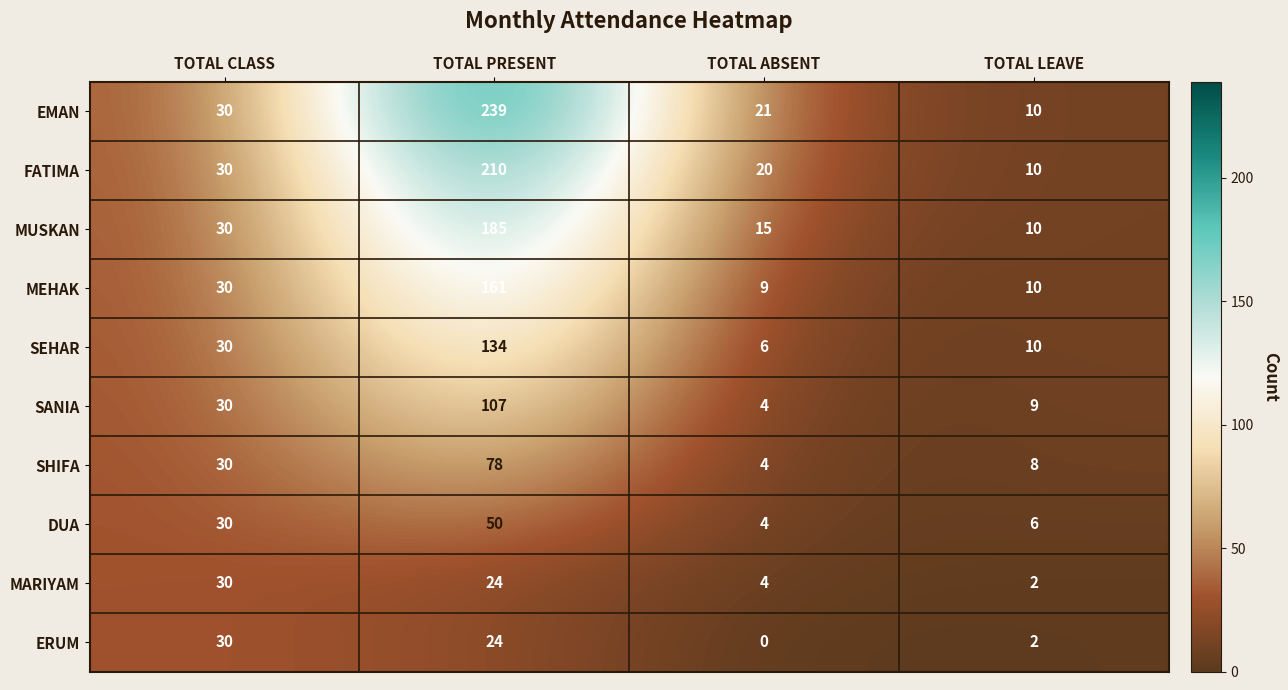

What is the minimum value for MUSKAN?

10